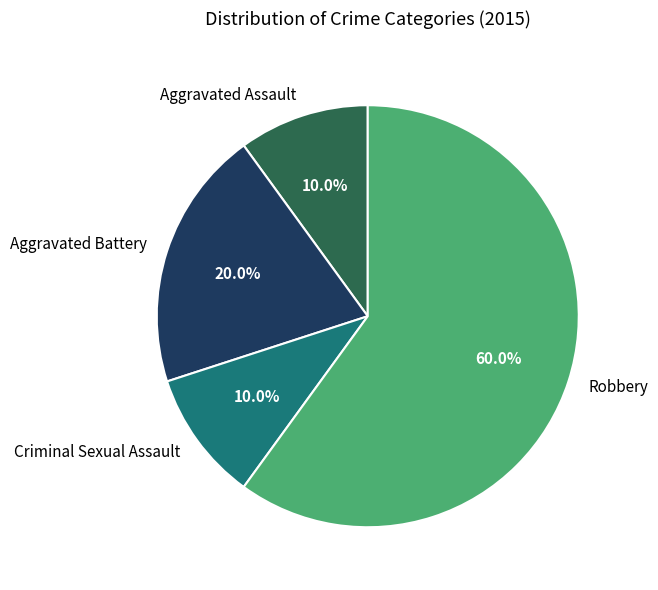

To the nearest percent, what percentage of the pie is Aggravated Battery?

20%